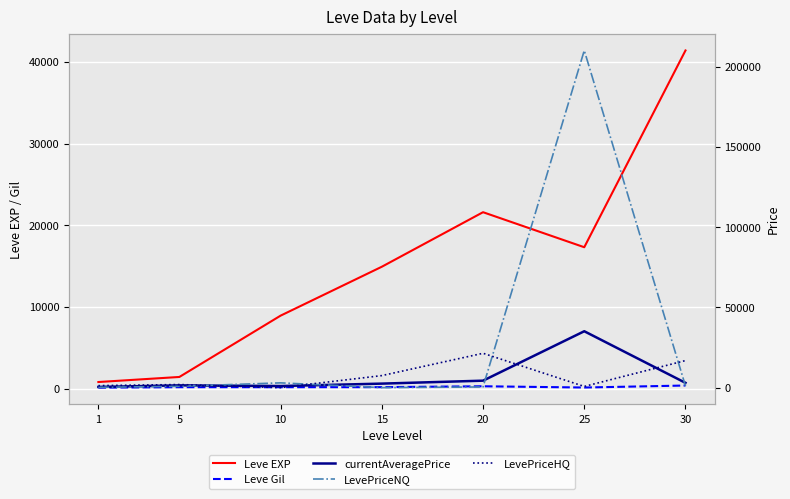

Rank the series at 30 from highest to lowest value.

Leve EXP, LevePriceHQ, currentAveragePrice, LevePriceNQ, Leve Gil